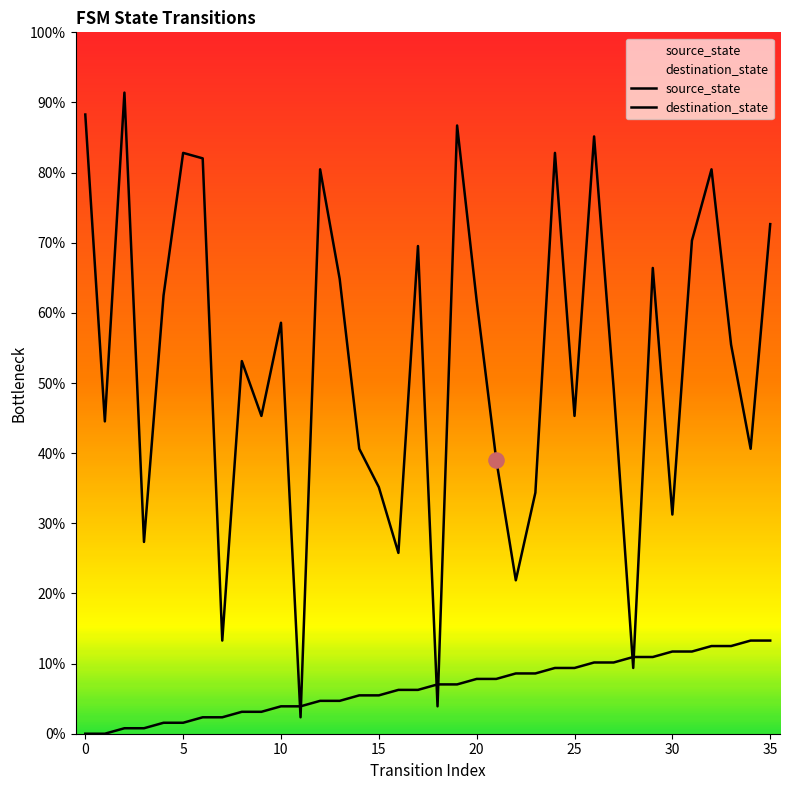

At which category is the sum across all series the highest?

26